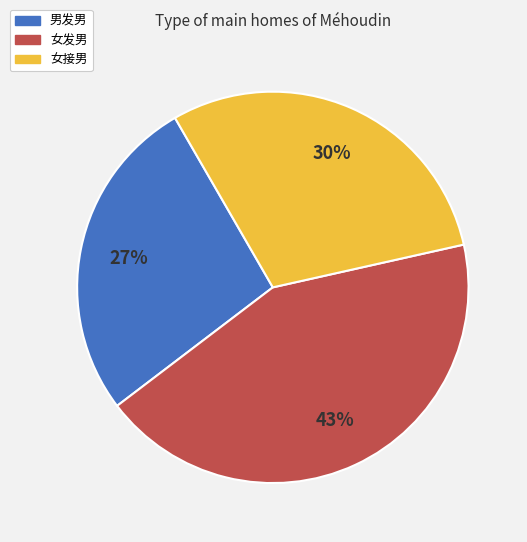

True or false: 男发男 accounts for 27% of the total.

True